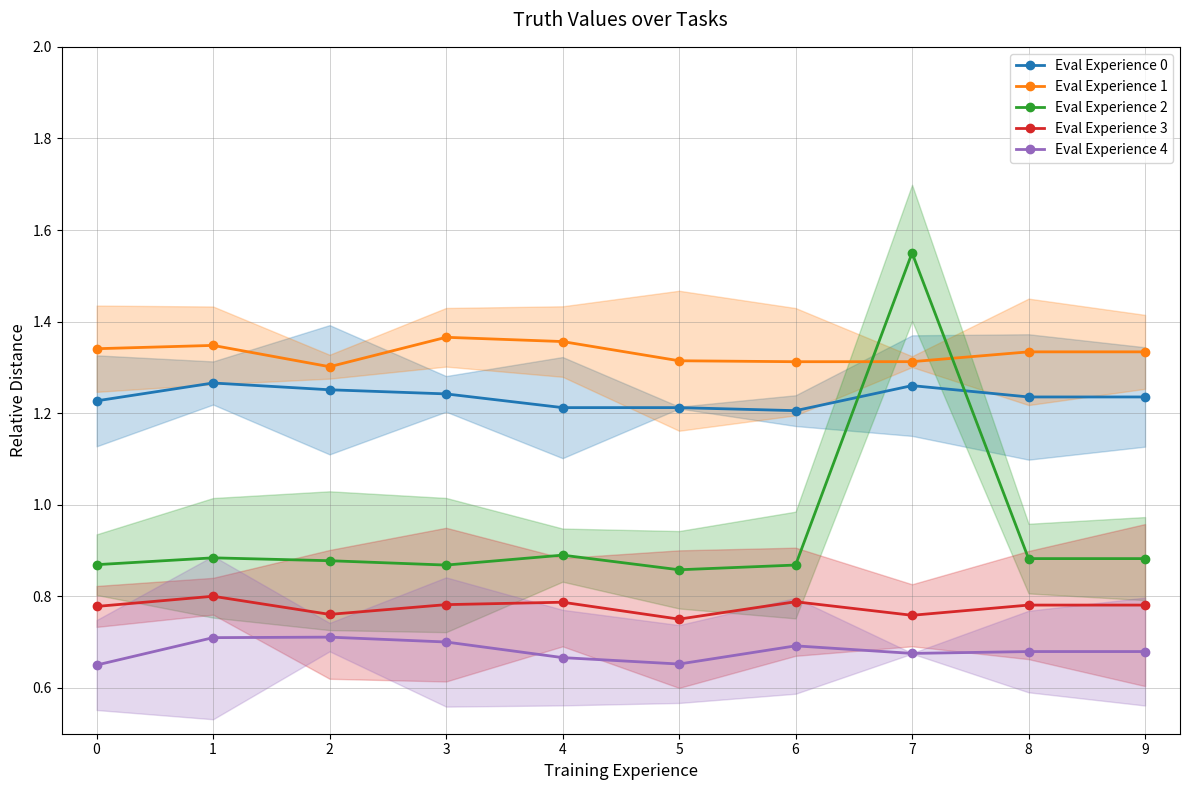

True or false: Eval Experience 3 has more than 0 interior local peaks.

True